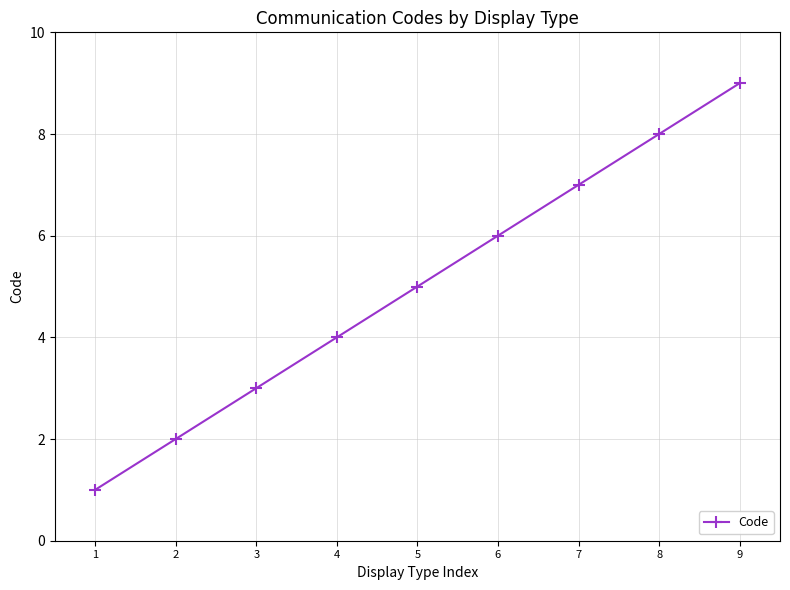

The value at 5 is 5. True or false?

True